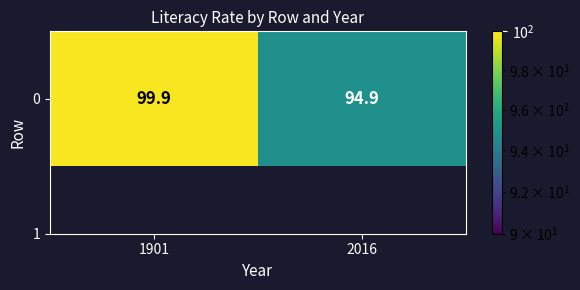

The chart shows a value of 99.9 at 1901. True or false?

True